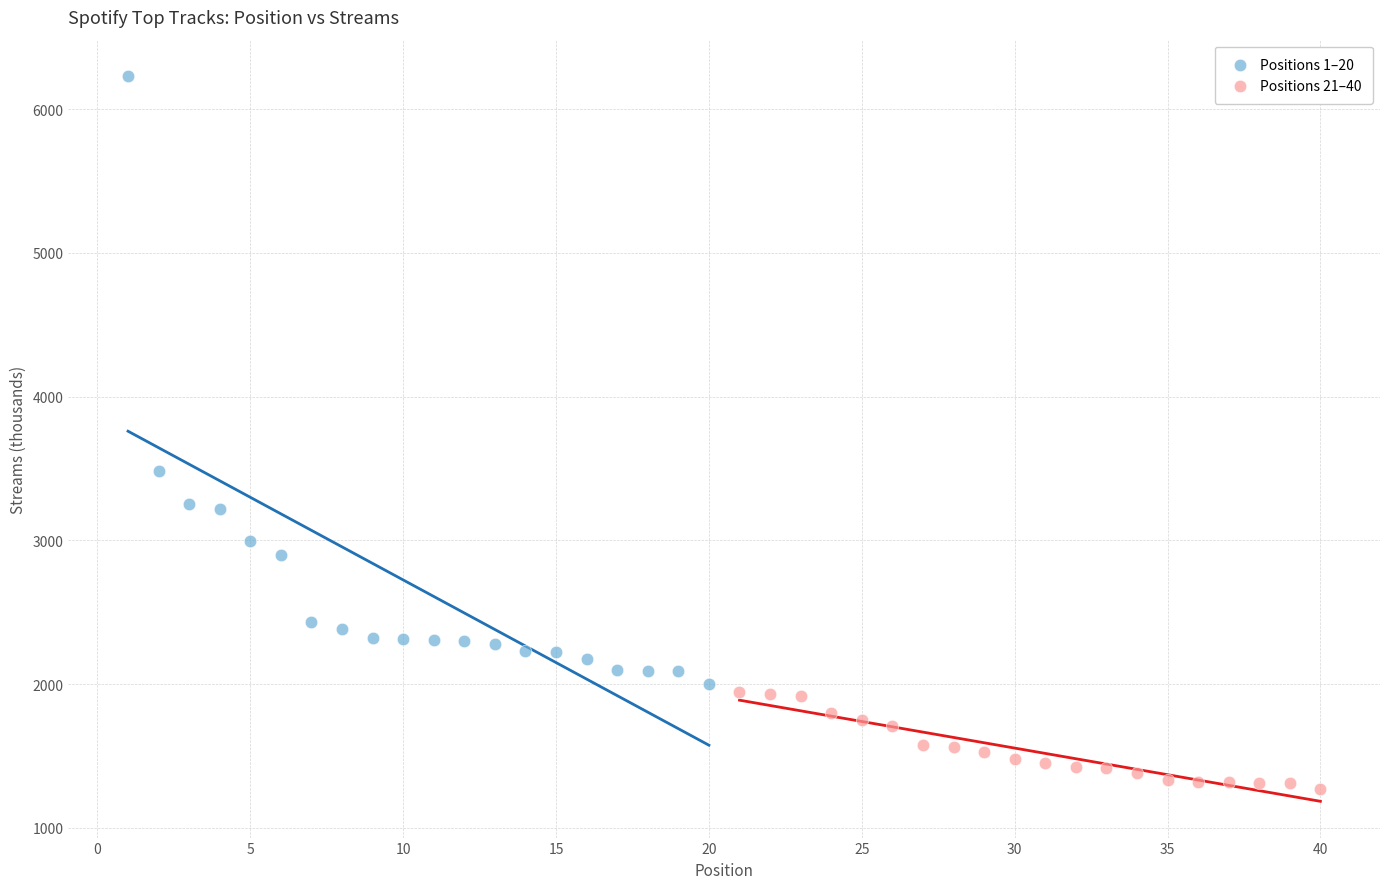

What are all the series names shown in the legend?

Positions 1–20, Positions 21–40